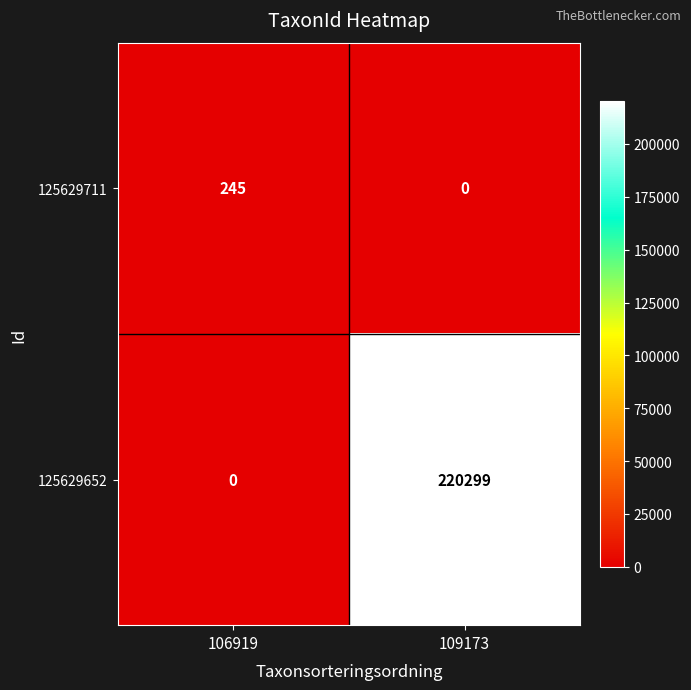

What is the difference between the 125629652 values at 106919 and 109173?

220299